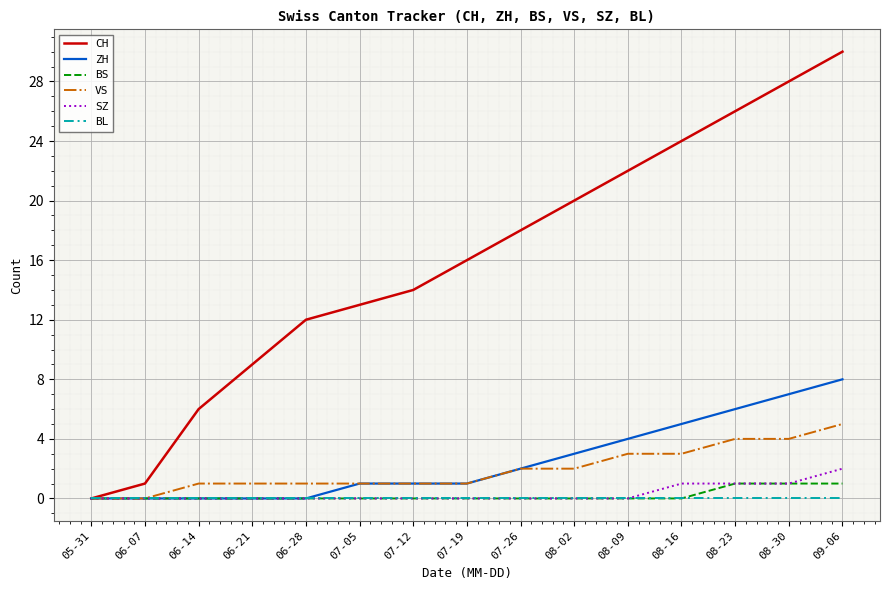

Rank the series by their maximum value, from highest to lowest.

CH, ZH, VS, SZ, BS, BL